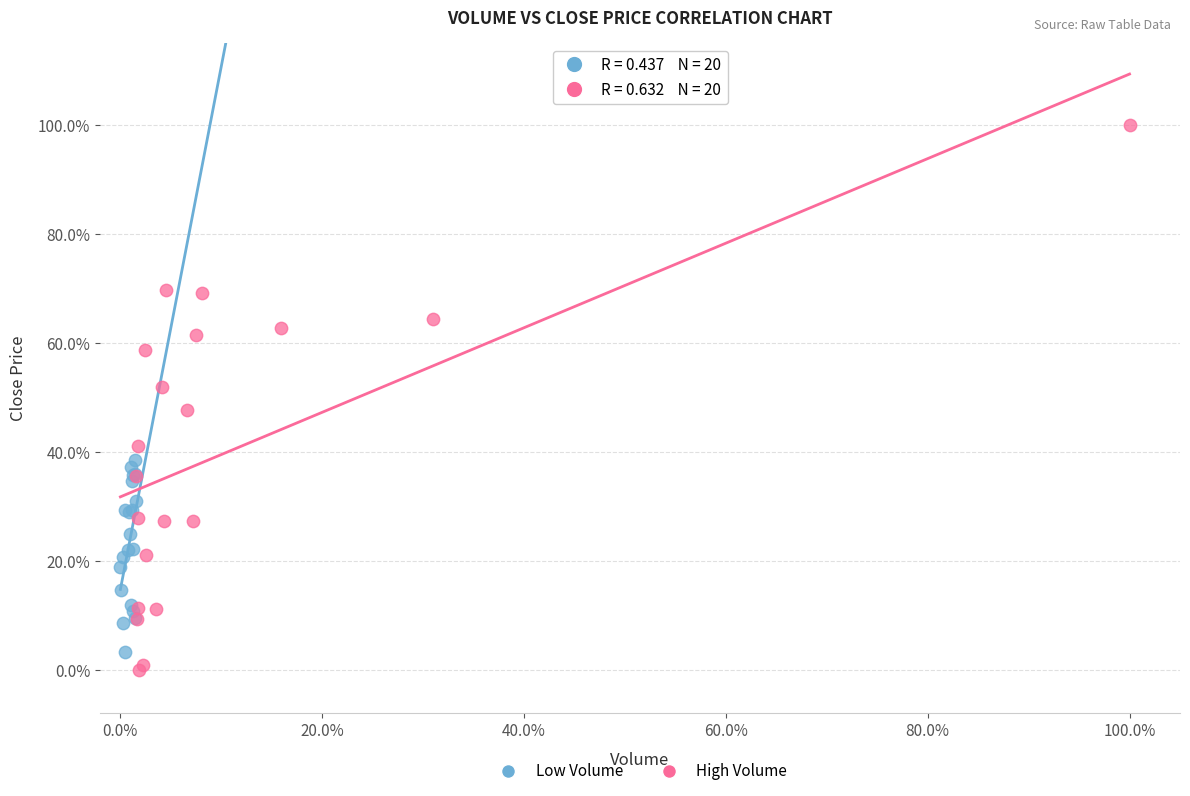

Which series contains the highest Y value?

High Volume